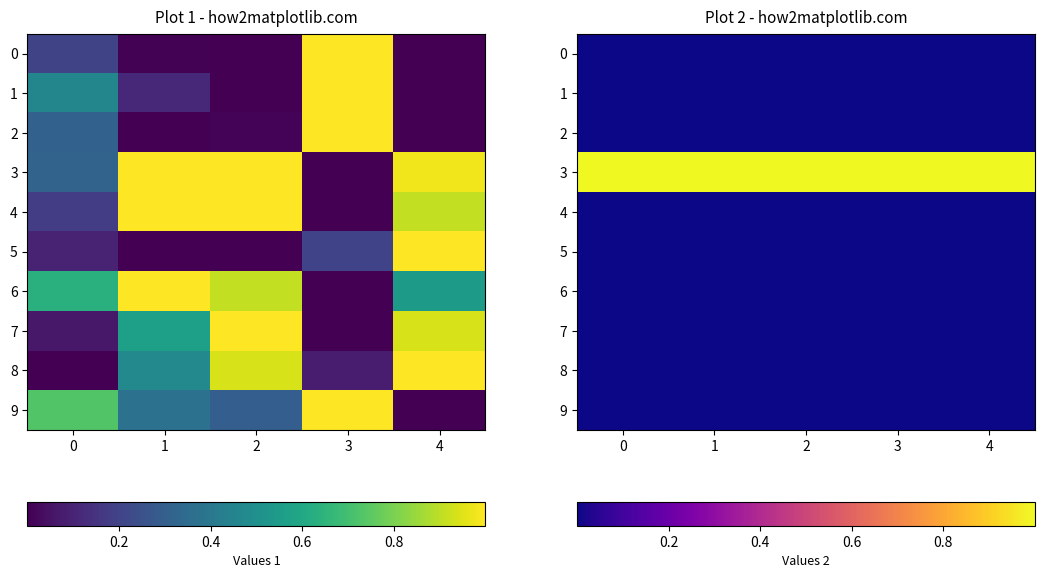

At which label does 2 reach its minimum?

4